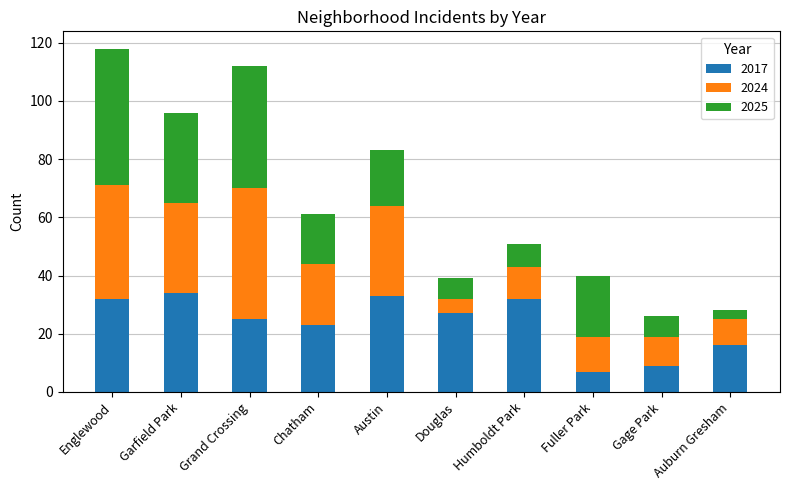

Is it true that 2017 equals 42 at Humboldt Park?

False